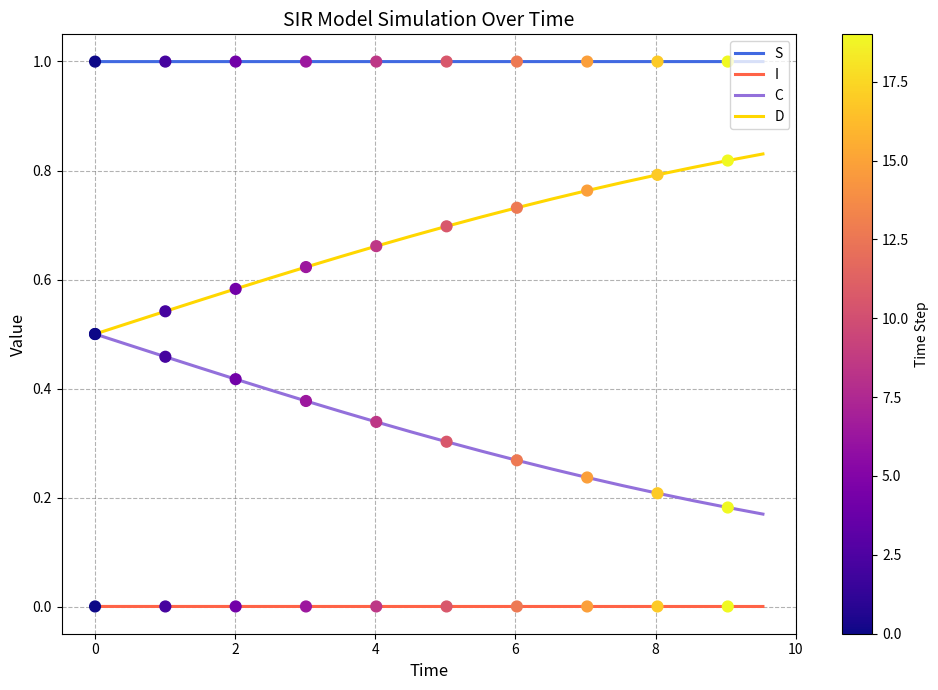

Which series has the largest total across all categories?

S